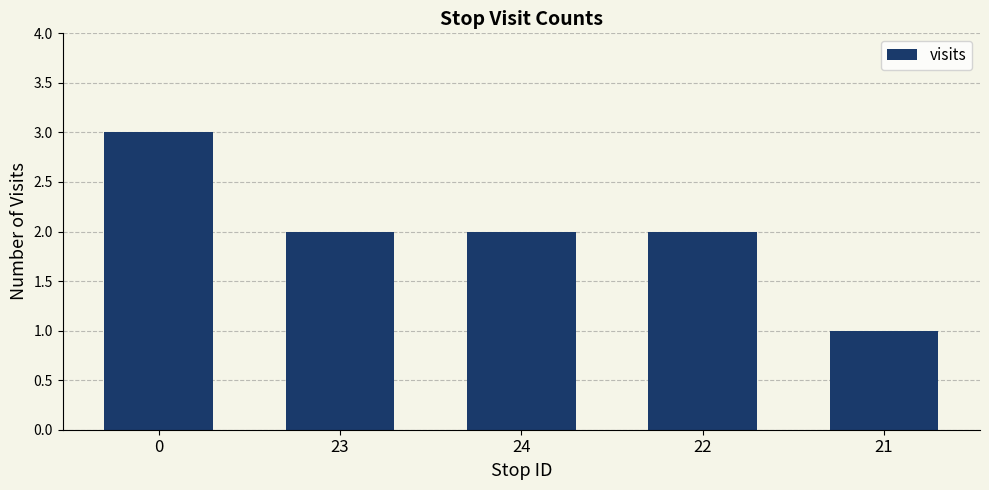

Approximately how many times larger is the value at 0 compared to 21?

3.0